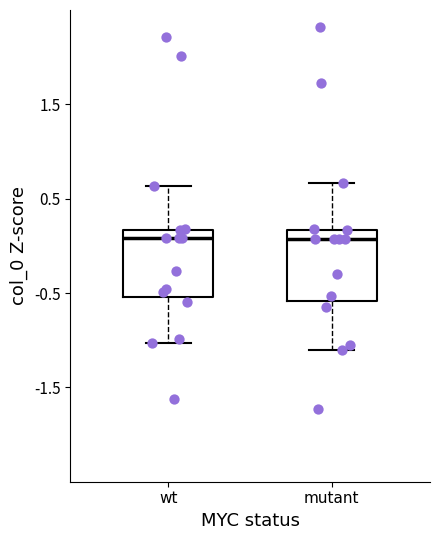

Where does the median line of the box for mutant sit on the y-axis? The values are not printed on the chart, so give them approximately, as read against the axis.

0.1